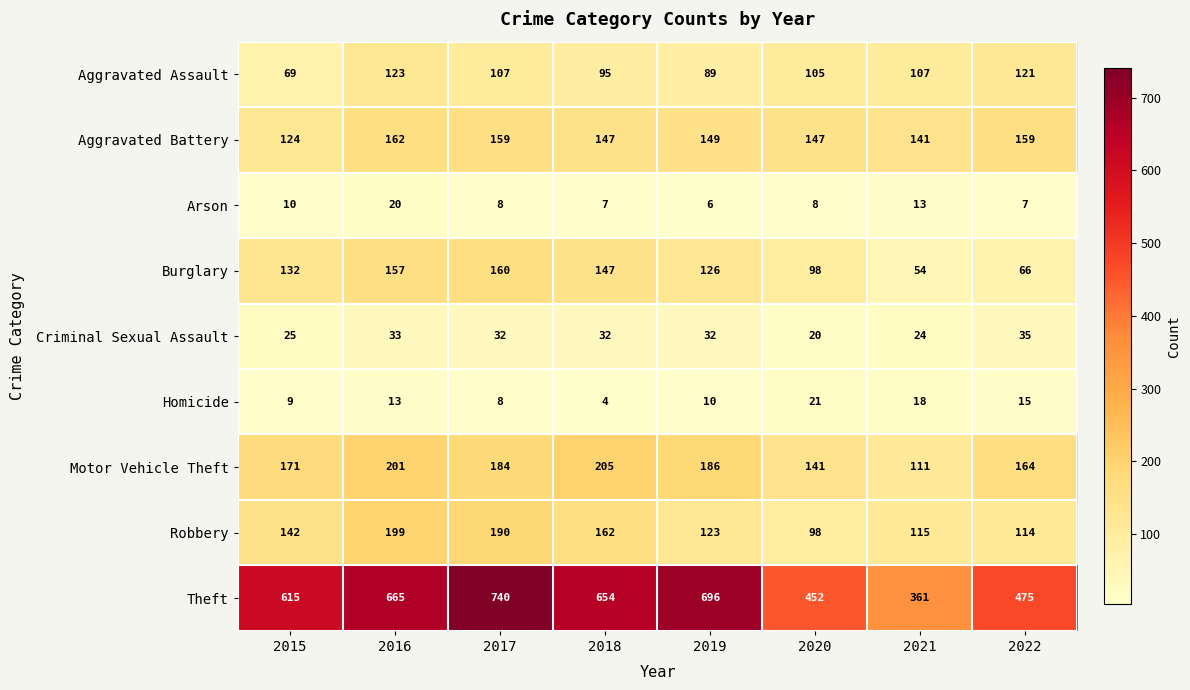

Rank the series by their maximum value, from lowest to highest.

Arson, Homicide, Criminal Sexual Assault, Aggravated Assault, Burglary, Aggravated Battery, Robbery, Motor Vehicle Theft, Theft